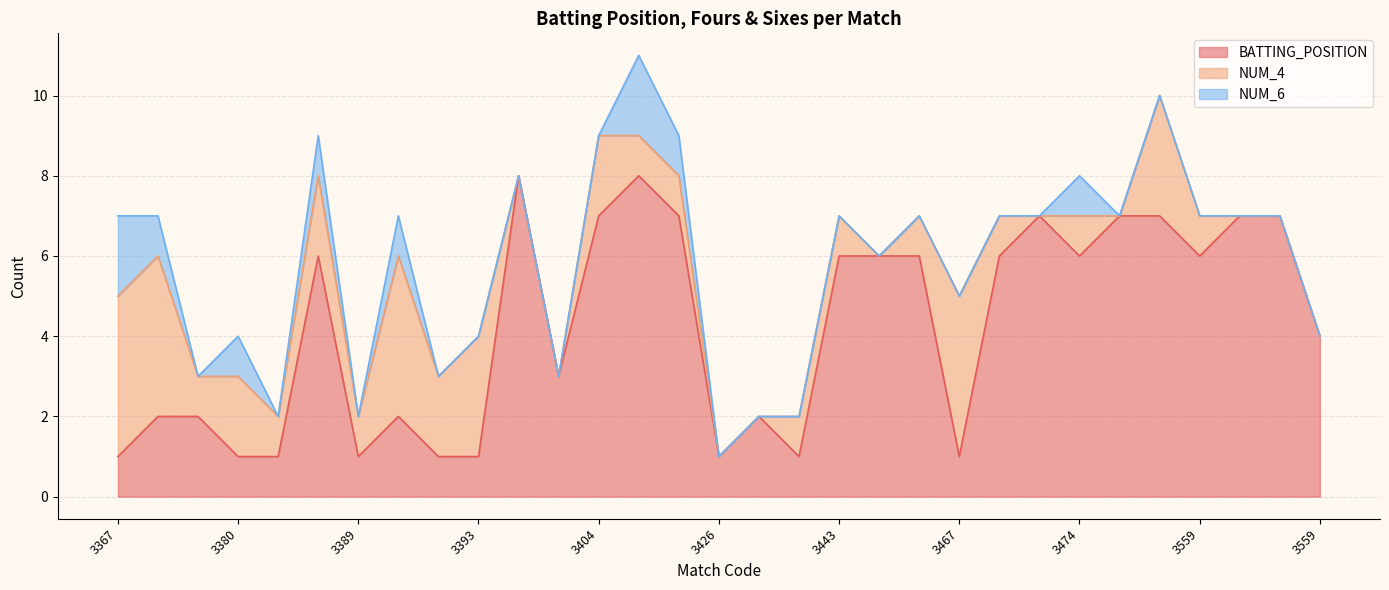

Which series changed the most between 3439 and 3472?

BATTING_POSITION